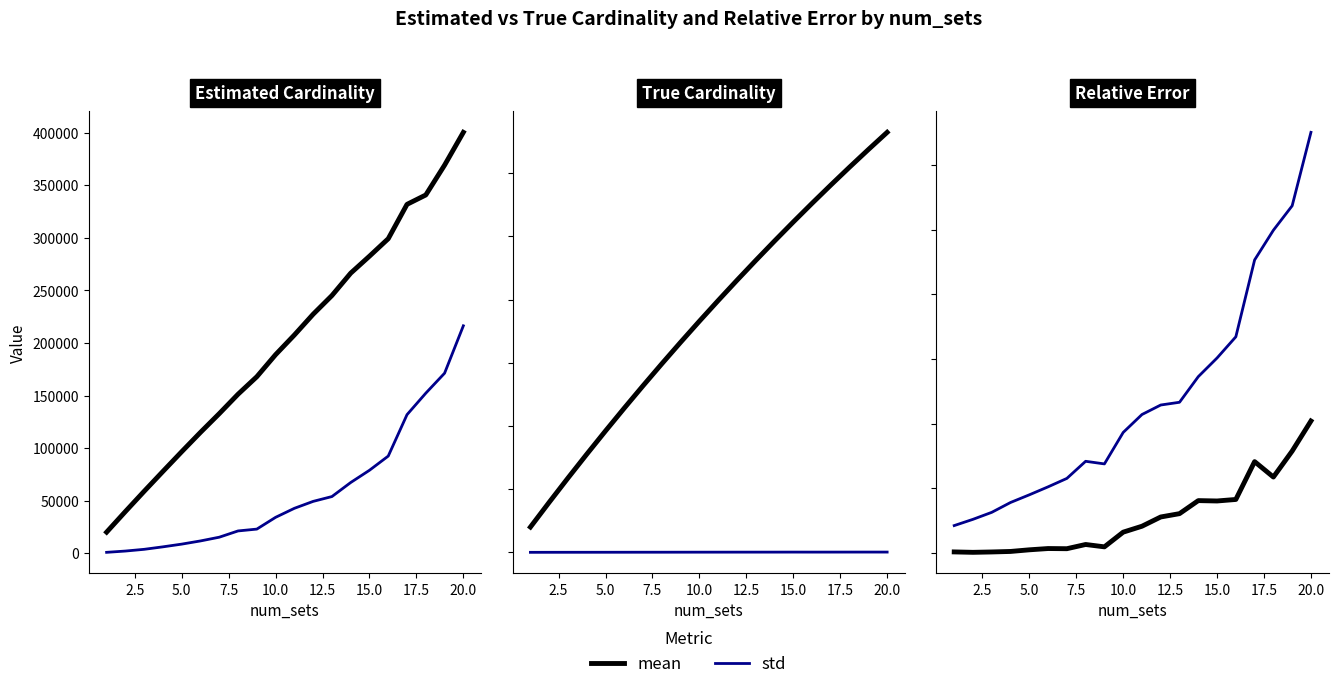

Is this an area chart (filled region under the line)?

No